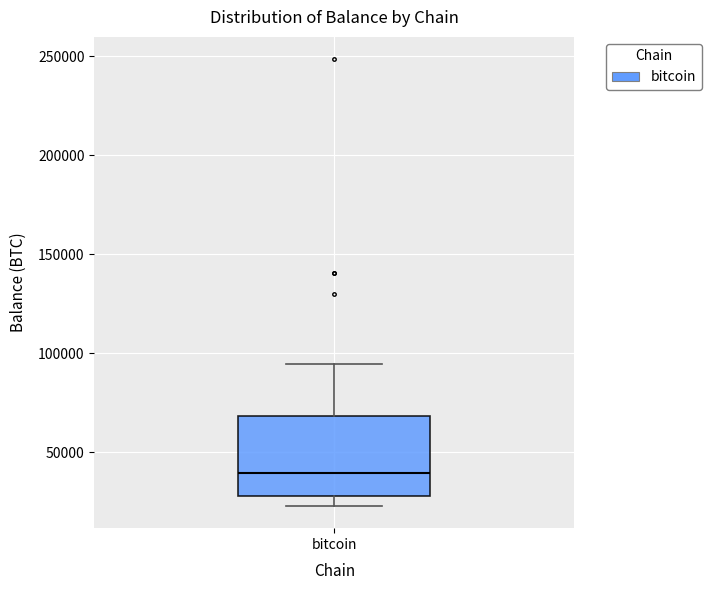

Read this box plot against the y-axis: the position of the median line, the range covered by the box, and the ends of both whiskers. The values are not printed on the chart, so give them approximately, as read against the axis.

median 40000, box 30000 to 70000, whiskers 25000 to 95000